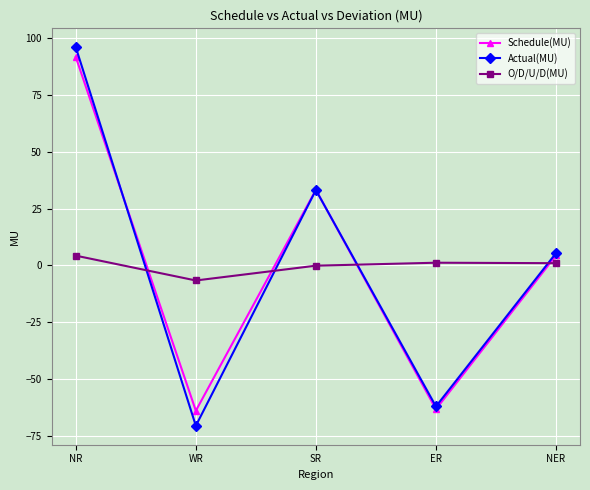

What is the difference between the O/D/U/D(MU) values at NR and ER?

3.1